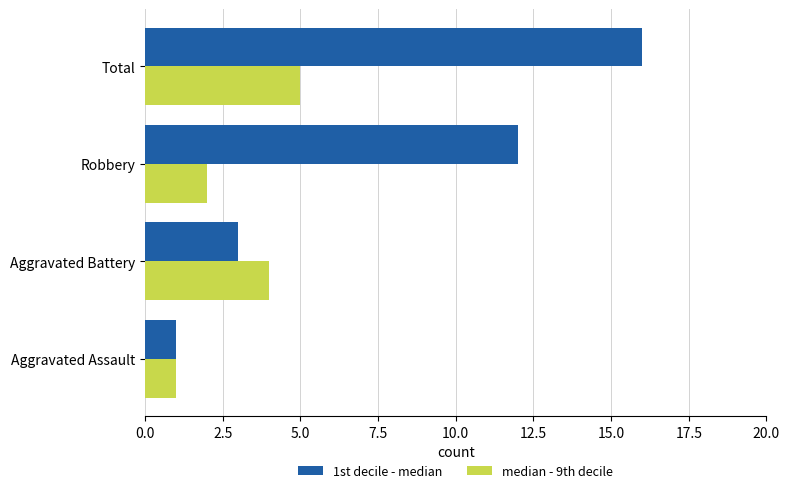

Which category has the highest value across all series?

Total